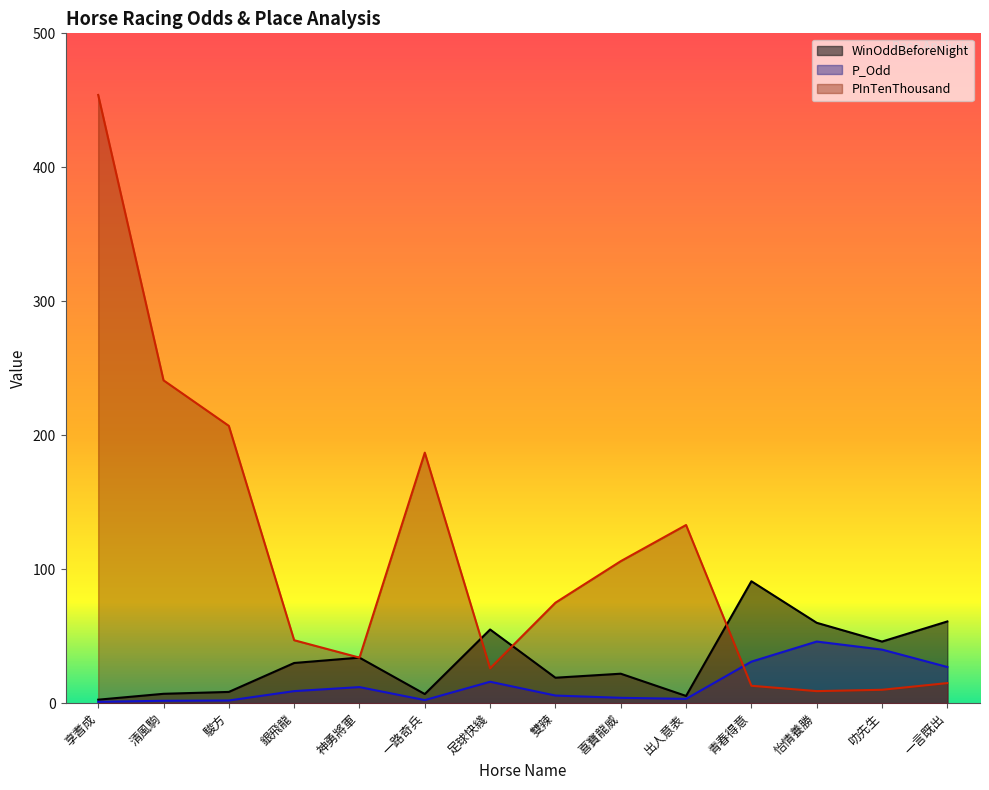

Reading right to left, what are all the values shown in this chart?

WinOddBeforeNight: 61.0	46.0	60.0	91.0	5.4	22.0	19.0	55.0	6.8	34.0	30.0	8.4	7.0	2.6
P_Odd: 27.0	40.0	46.0	31.0	3.2	4.0	5.7	16.0	2.3	12.0	9.0	2.0	1.8	1.0
PInTenThousand: 15.0	10.0	9.0	13.0	133.0	106.0	75.0	26.0	187.0	34.0	47.0	207.0	241.0	454.0